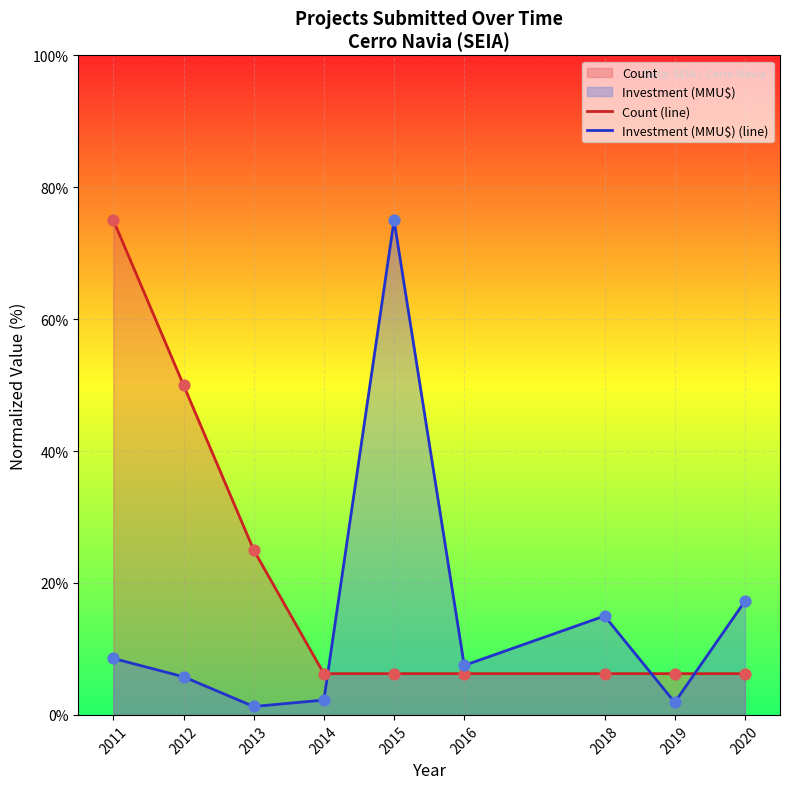

Which series reaches the minimum Y coordinate?

Investment (MMU$) (line)